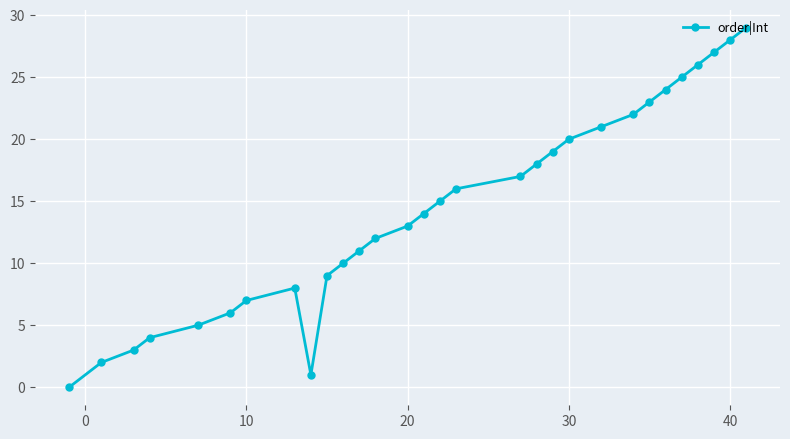

What is the value of the 26th point from the left?

25